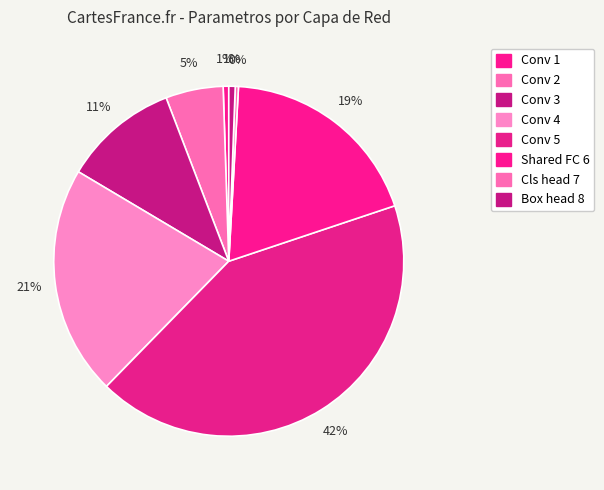

To the nearest percent, what is the average slice percentage?

12%